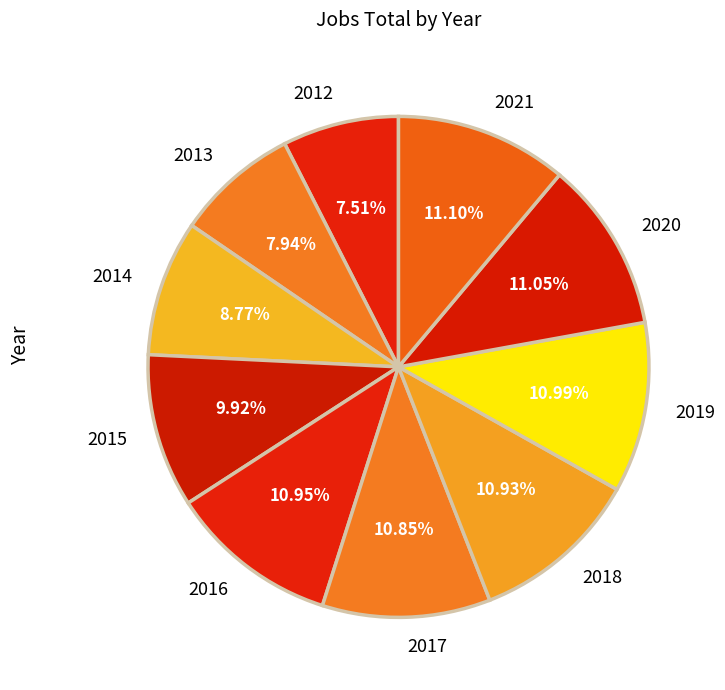

Combined, do 2016 and 2017 account for over 50%?

No